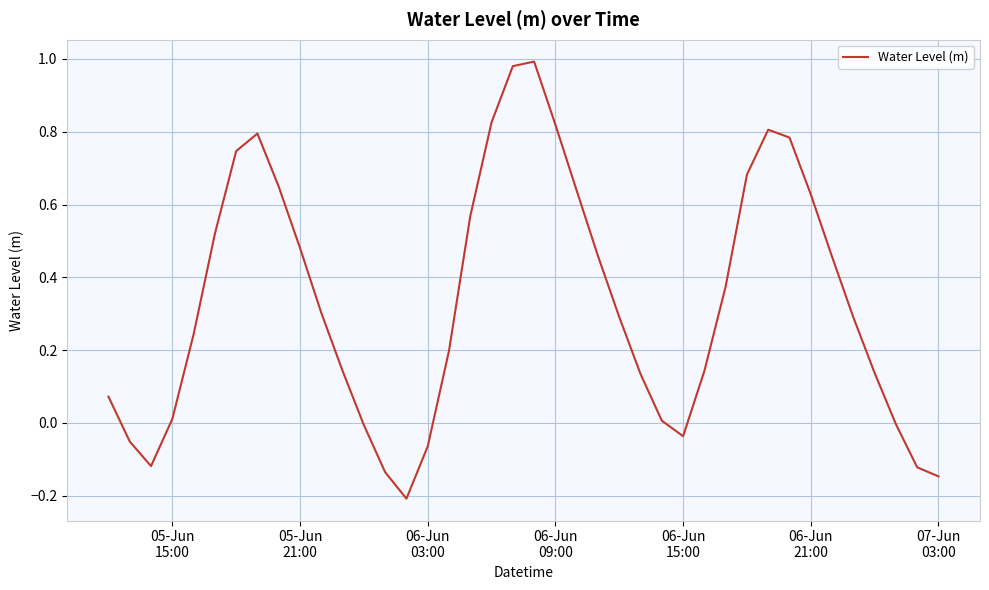

What is the difference between the maximum and minimum values?

1.2